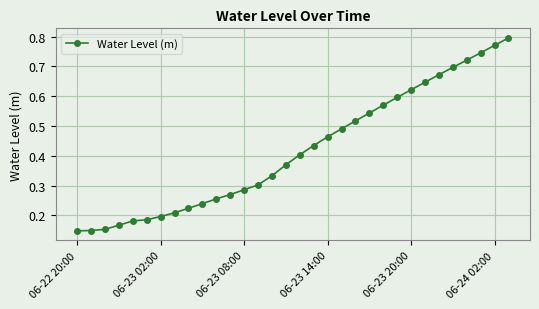

Count the values in the range 0 to 1.

32